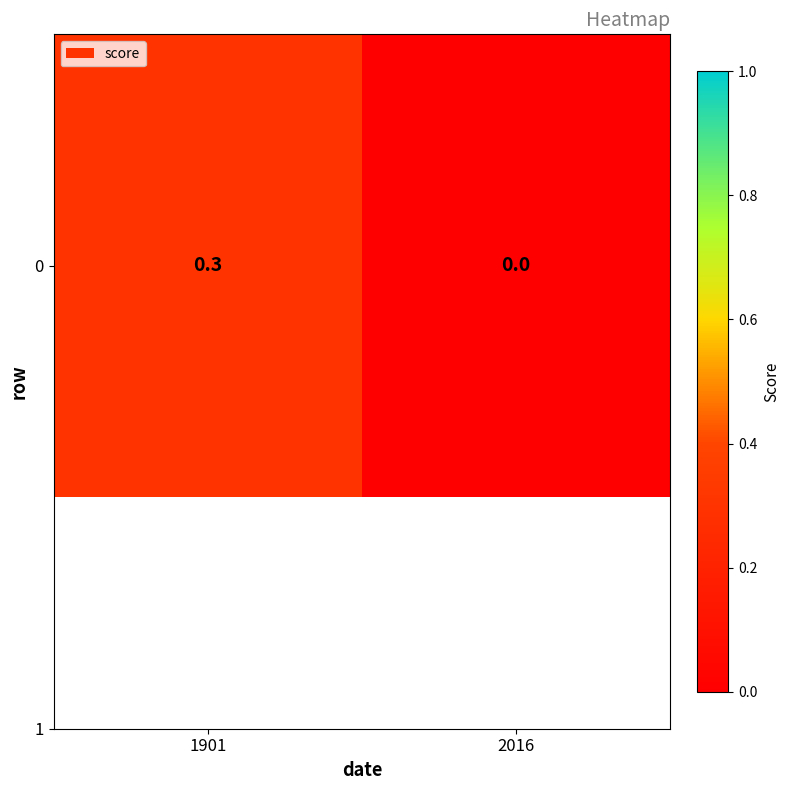

List the labels in order of value, smallest first.

2016, 1901